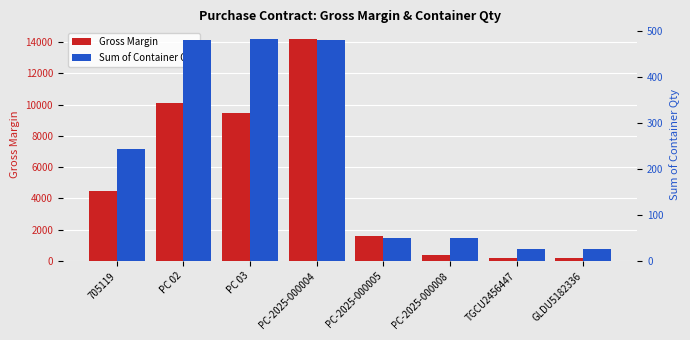

How many bars are there in each group?

2